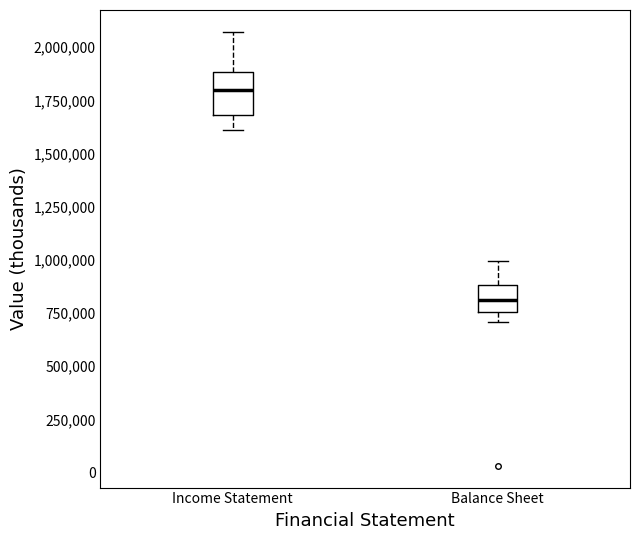

Reading left to right, read every box against the y-axis: the position of its median line, the range the box covers, and the ends of its whiskers. The values are not printed on the chart, so give them approximately, as read against the axis.

Income Statement: median 1800000, box 1700000 to 1900000, whiskers 1600000 to 2050000
Balance Sheet: median 800000, box 750000 to 900000, whiskers 700000 to 1000000